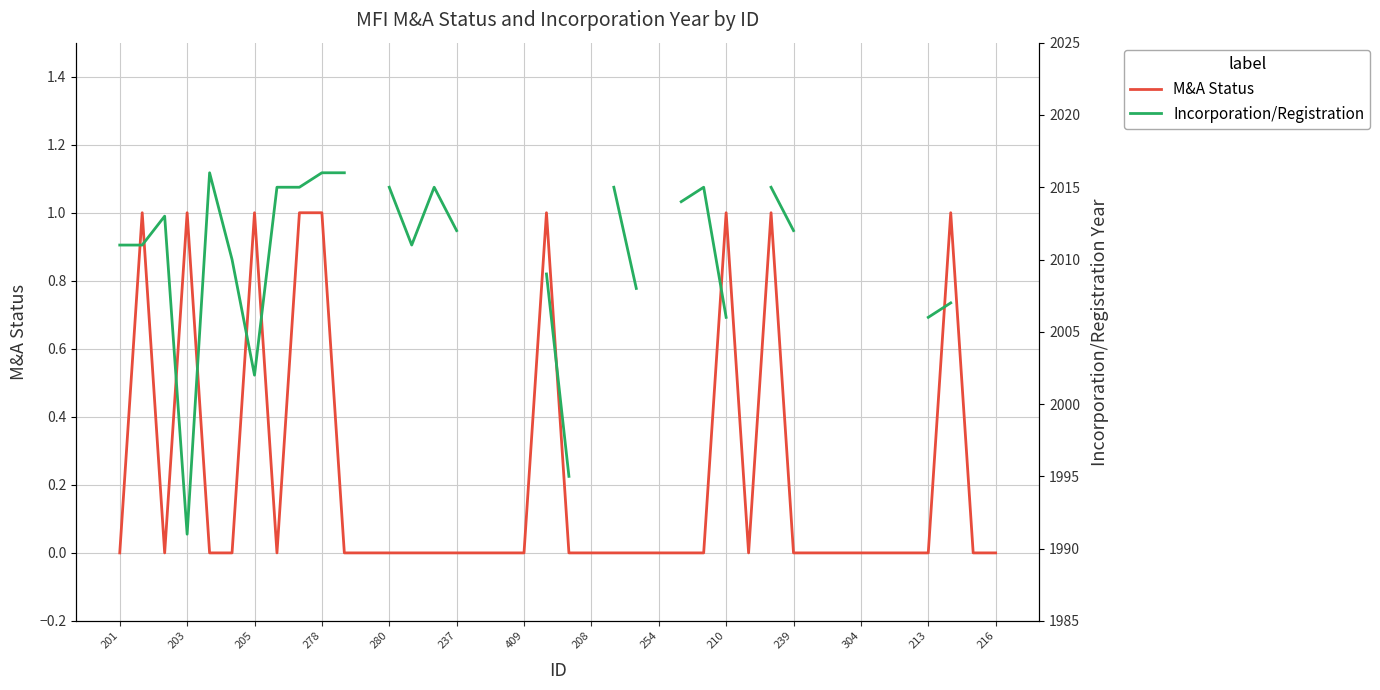

What are all the series names shown in the legend?

M&A Status, Incorporation/Registration